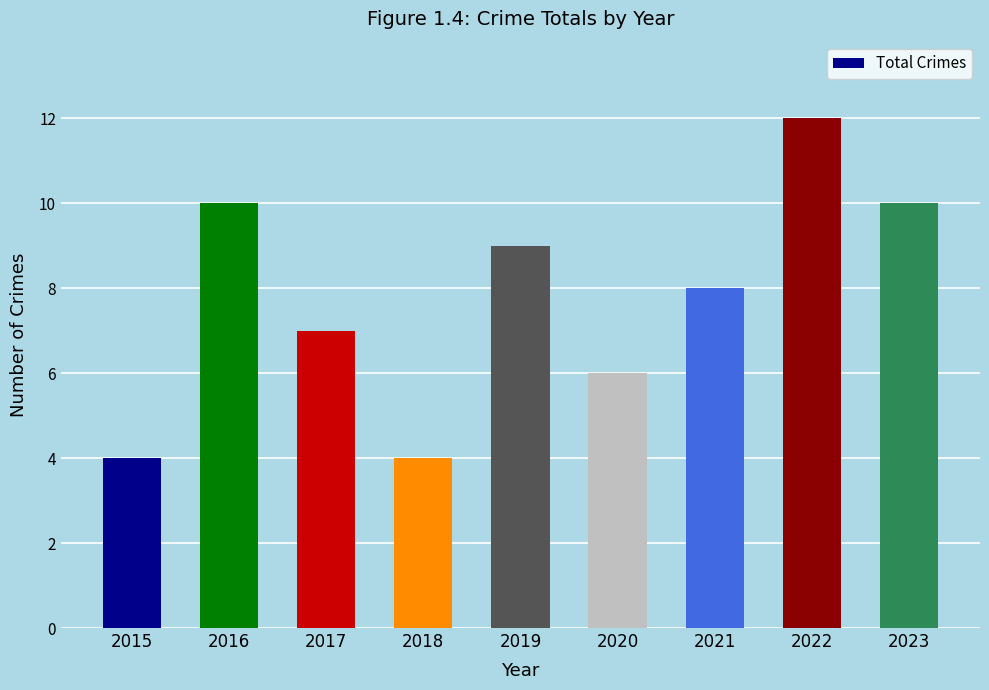

What is the greatest value displayed?

12